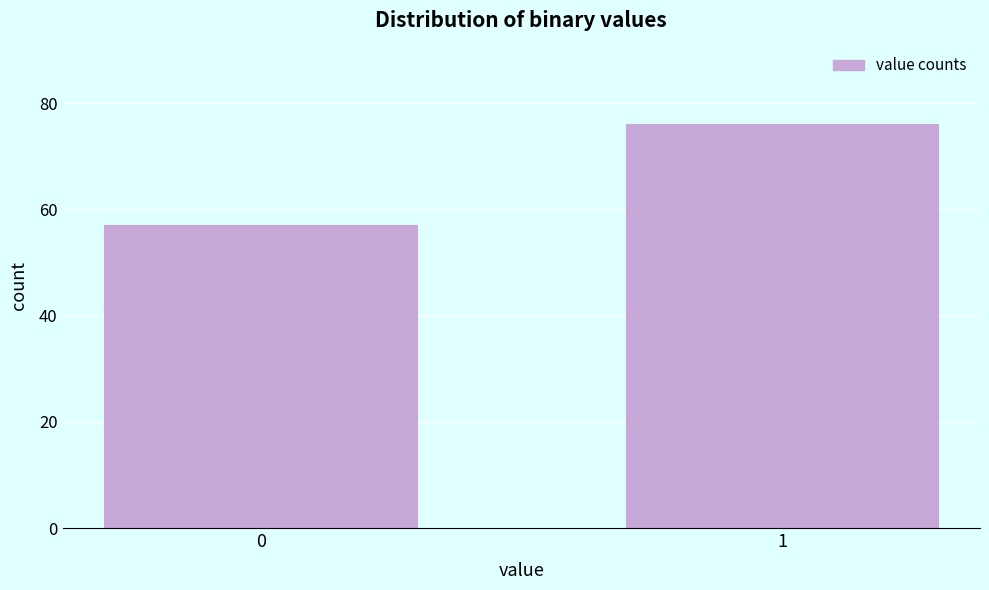

Reading left to right, what are all the values shown in this chart?

0=57	1=76